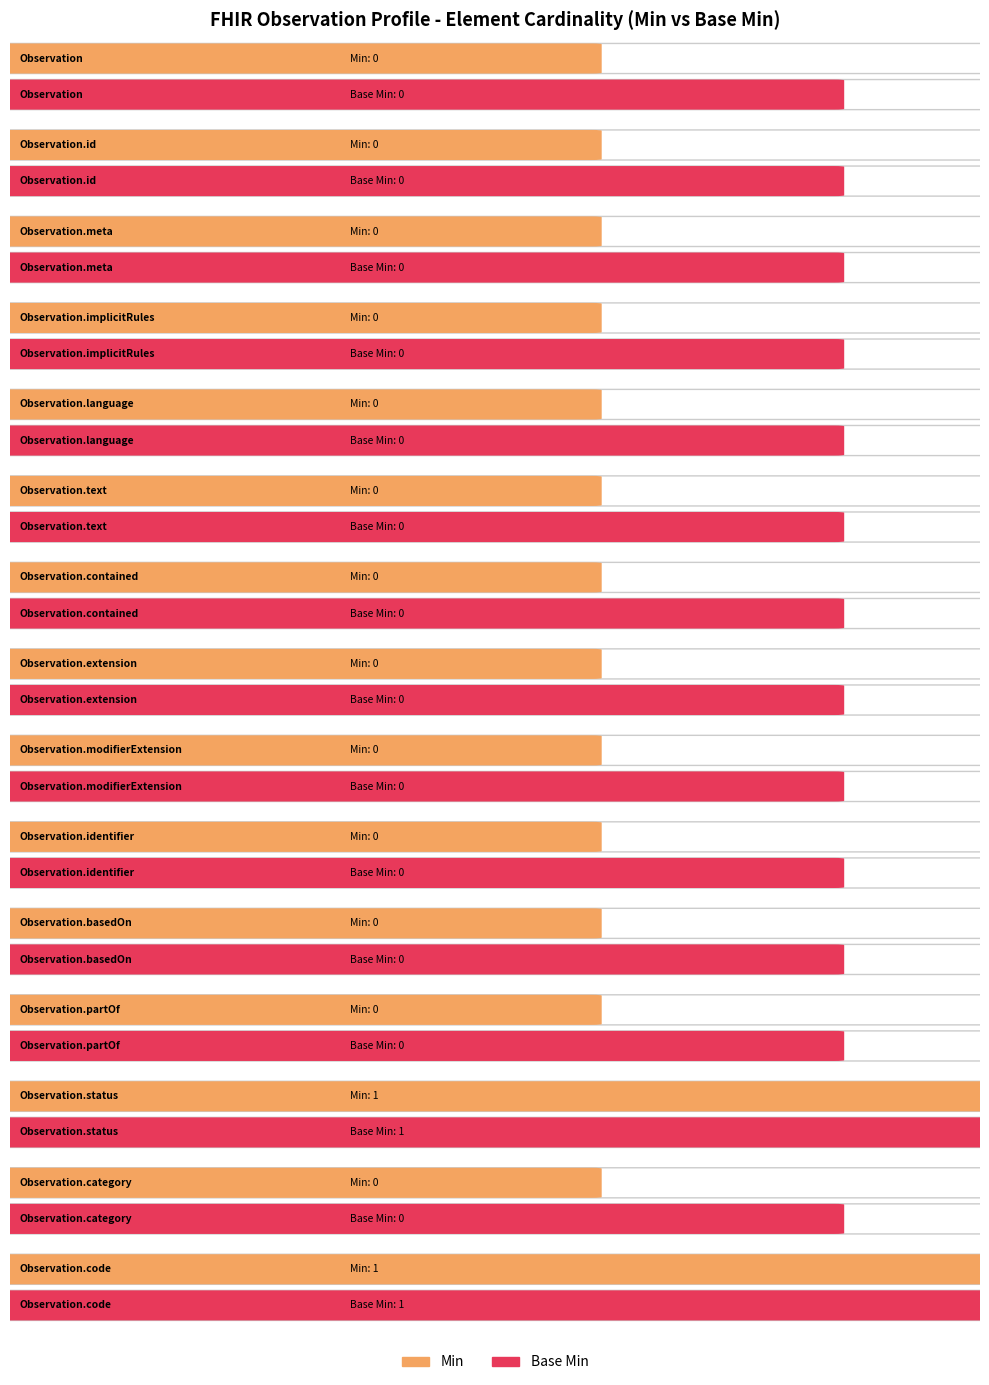

What position from the left is Observation.id?

2